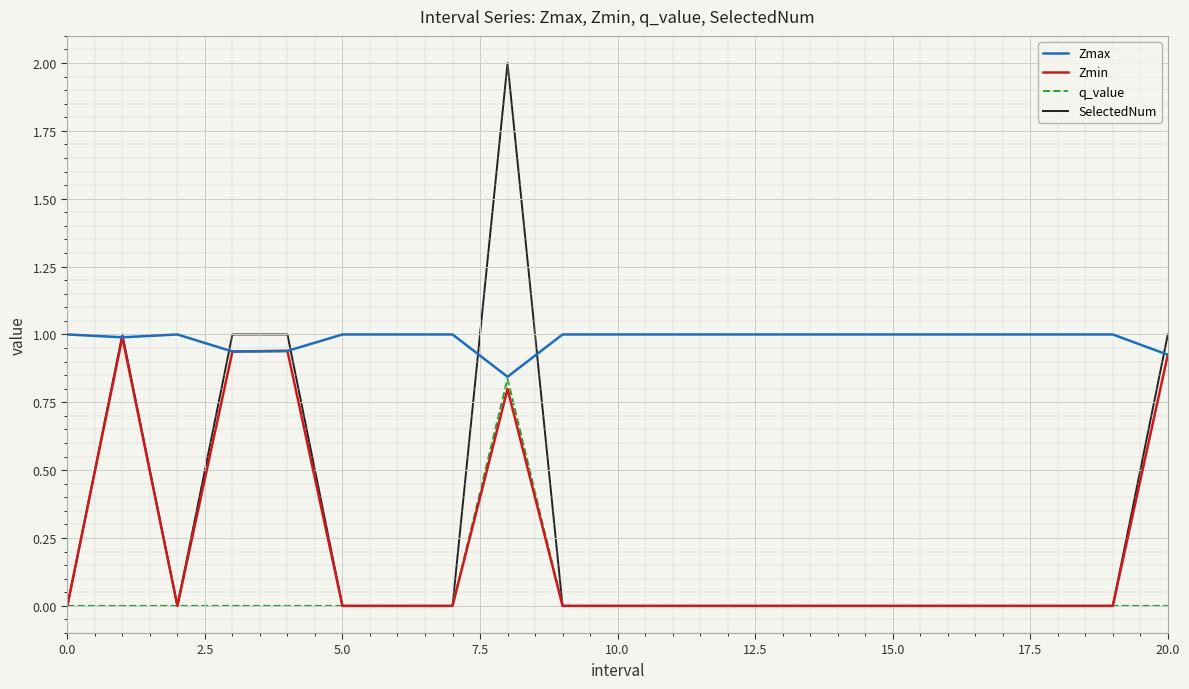

How many series are shown in this chart?

4